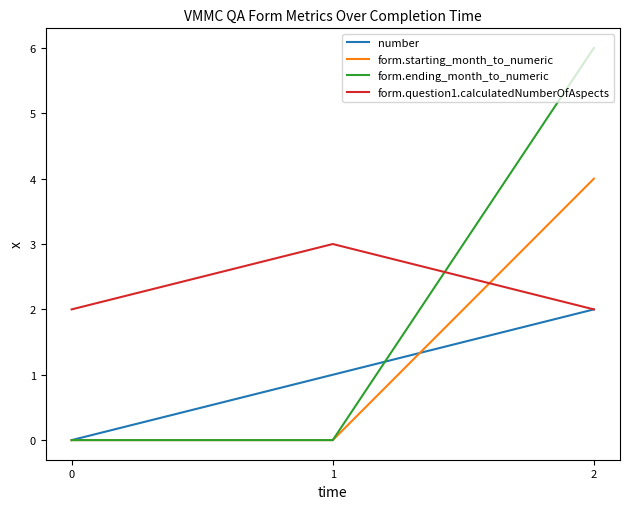

Is it true that number equals -1 at 0?

False